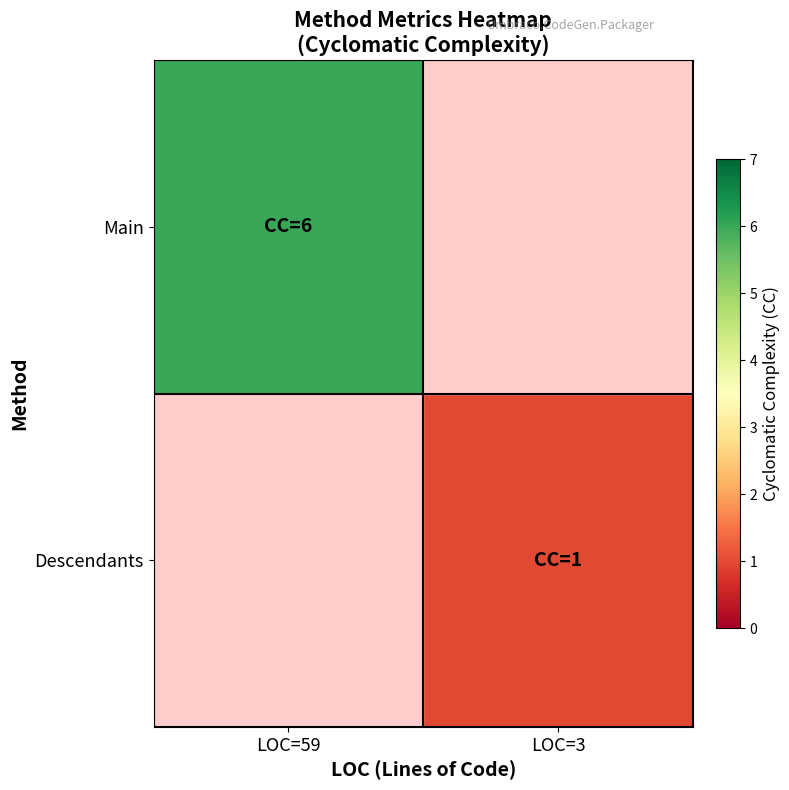

Reading right to left, list all the values displayed in this chart.

Main: LOC=3=-1	LOC=59=6
Descendants: LOC=3=1	LOC=59=-1